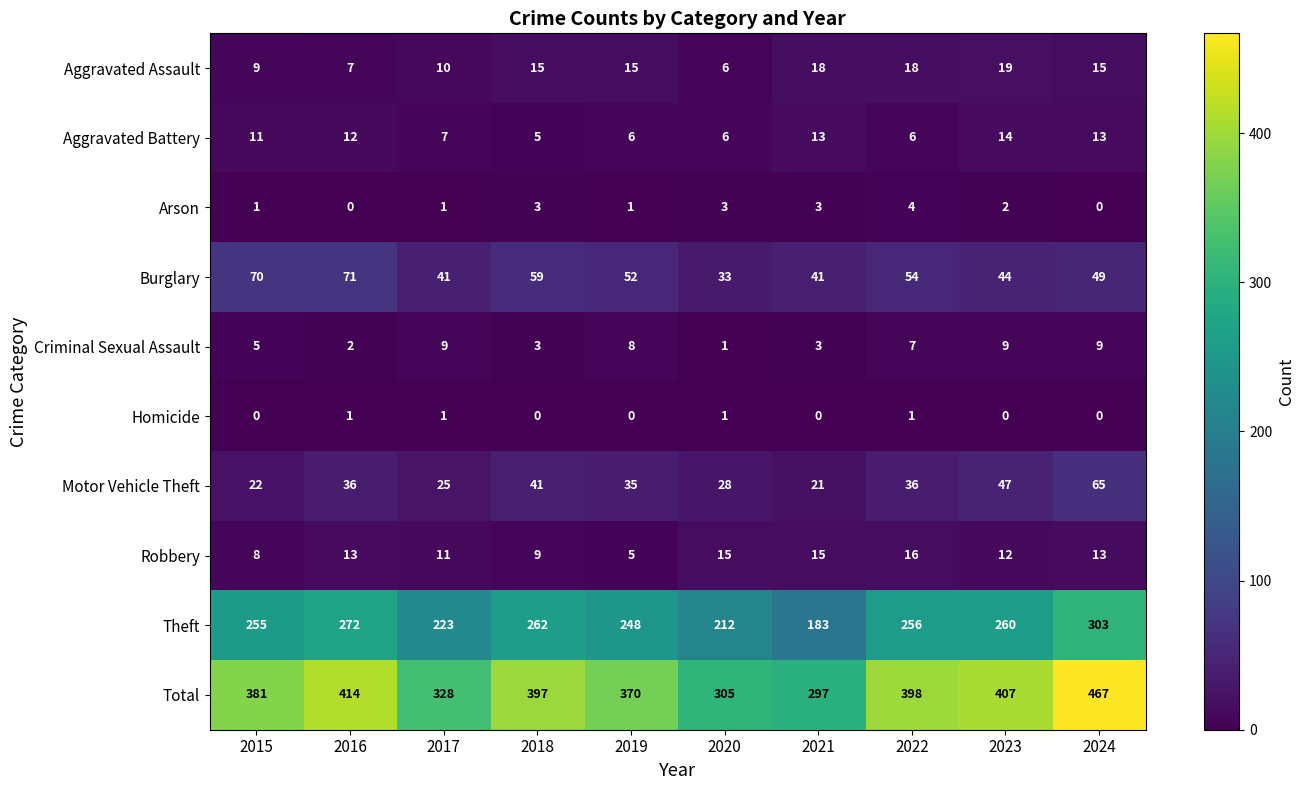

Is it true that Motor Vehicle Theft equals 49 at 2019?

False